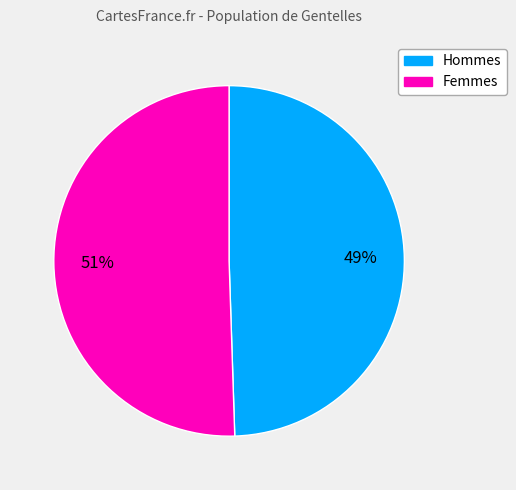

How many slices are in this pie chart?

2